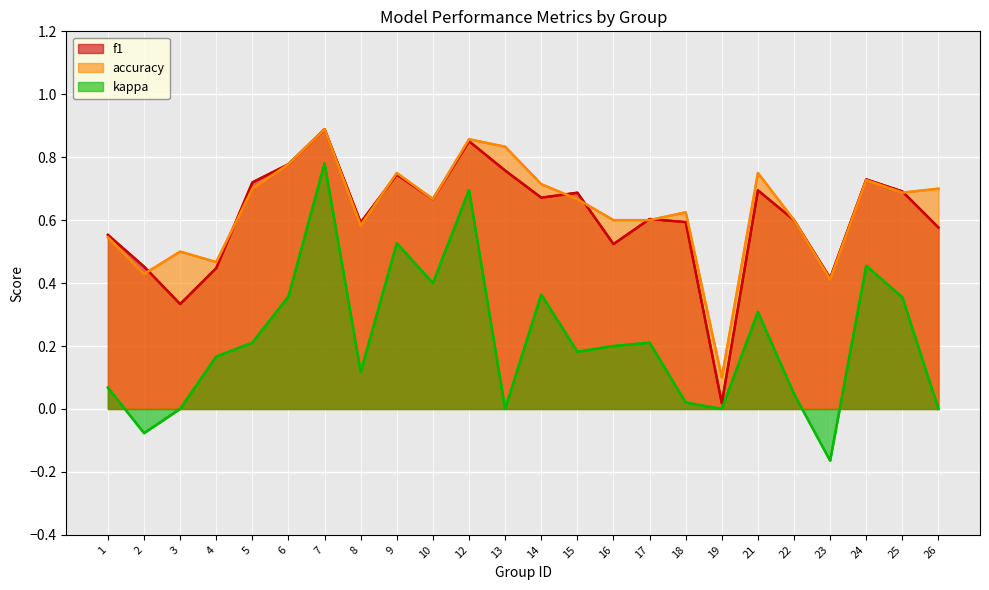

The kappa series shows 0.2 at 17. True or false?

True